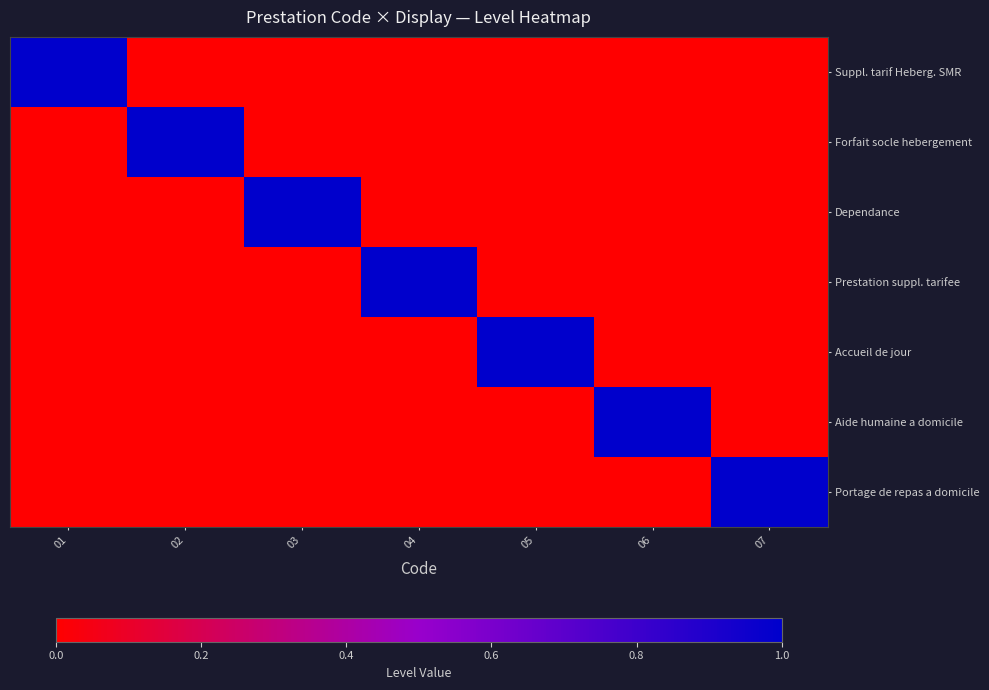

Which series changed the most between 04 and 07?

Prestation suppl. tarifee